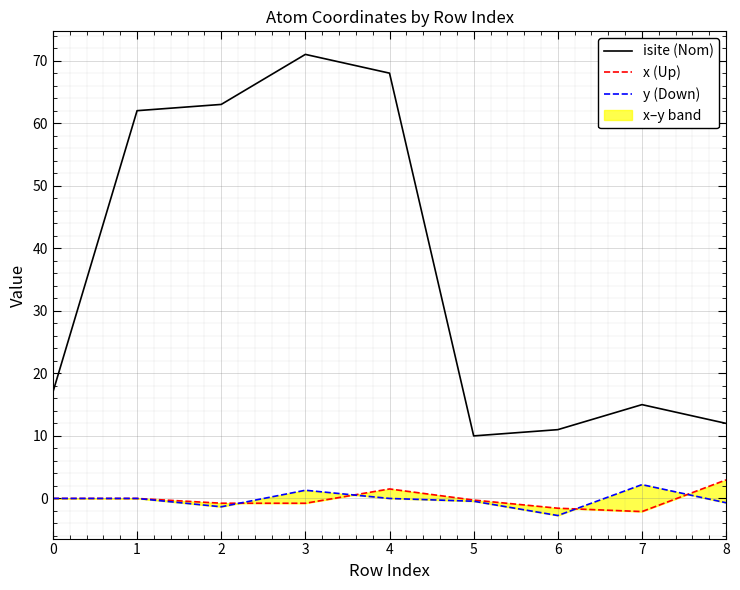

Rank the series at 3 from highest to lowest value.

isite (Nom), y (Down), x (Up)